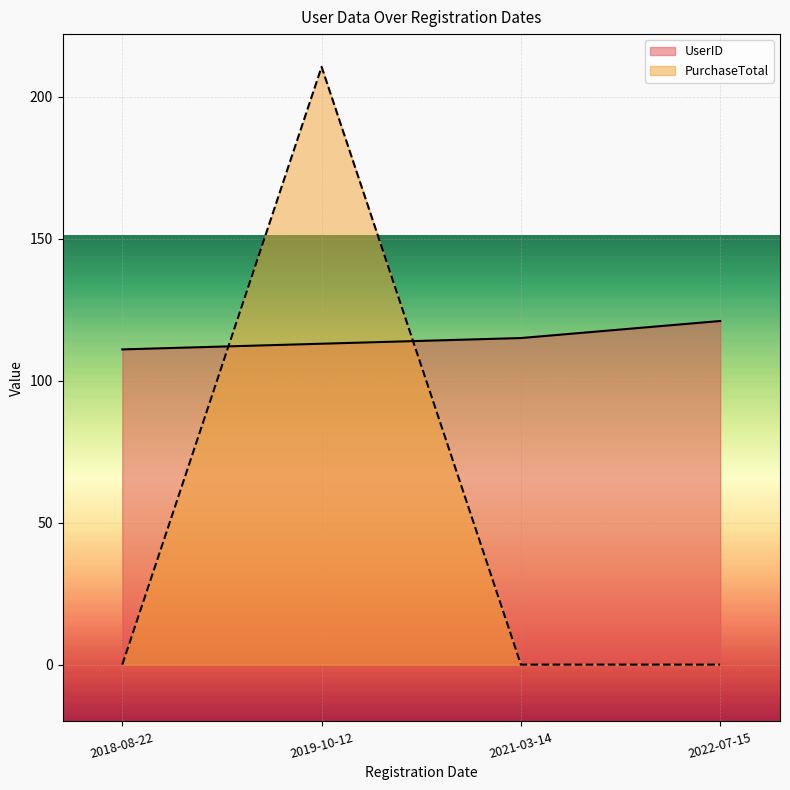

What position from the left is 2022-07-15?

4